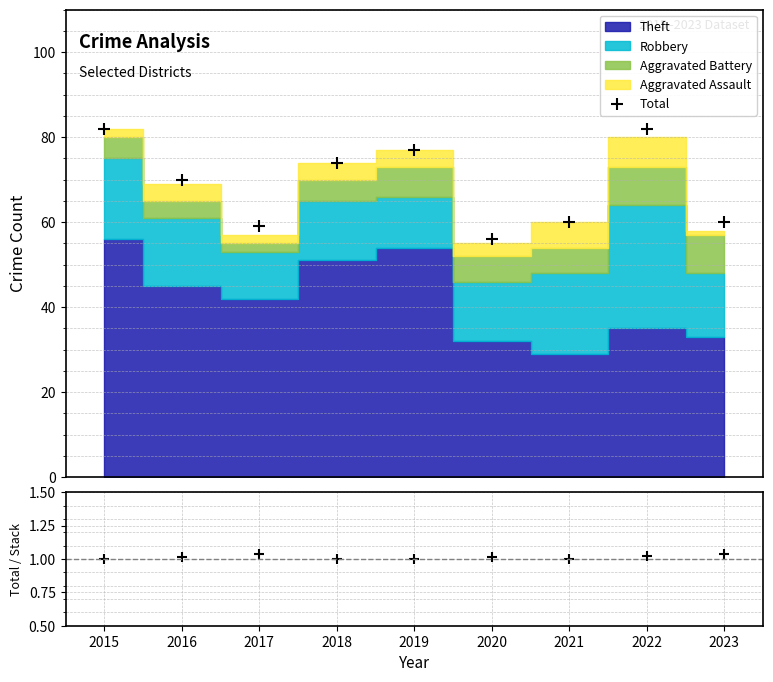

Where does the Total series first go above 70?

2015